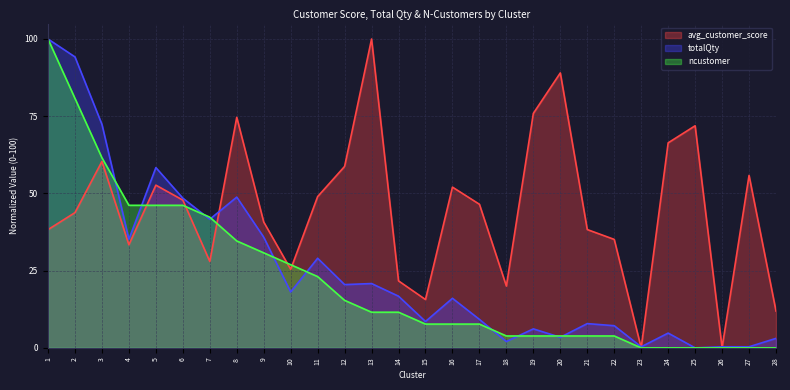

True or false: totalQty and avg_customer_score cross at least once.

True